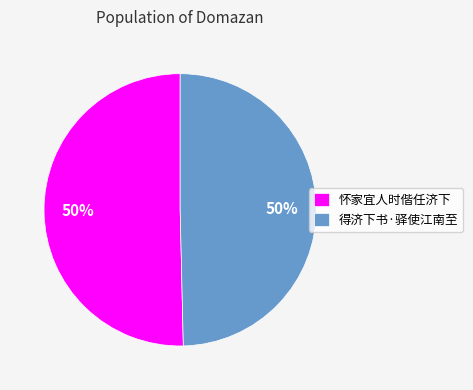

To the nearest percent, what is the combined percentage of 得济下书·驿使江南至 and 怀家宜人时偕任济下?

100%